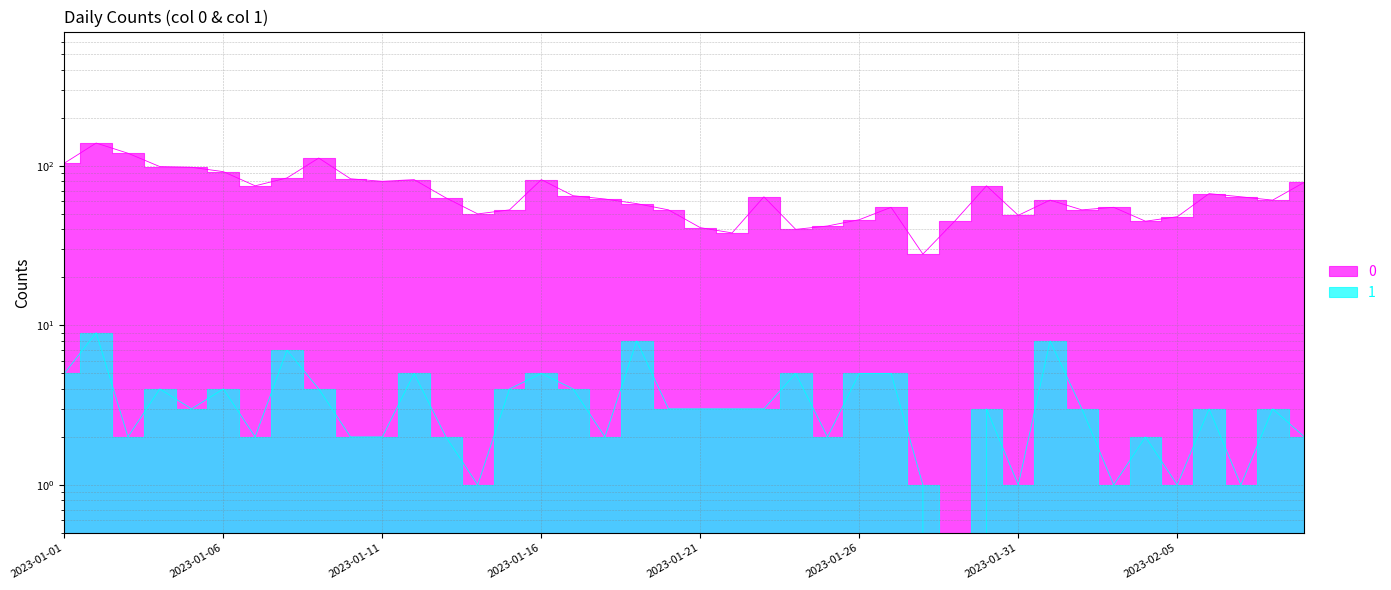

What is the value of the 0 point at the 22nd from the left?

38